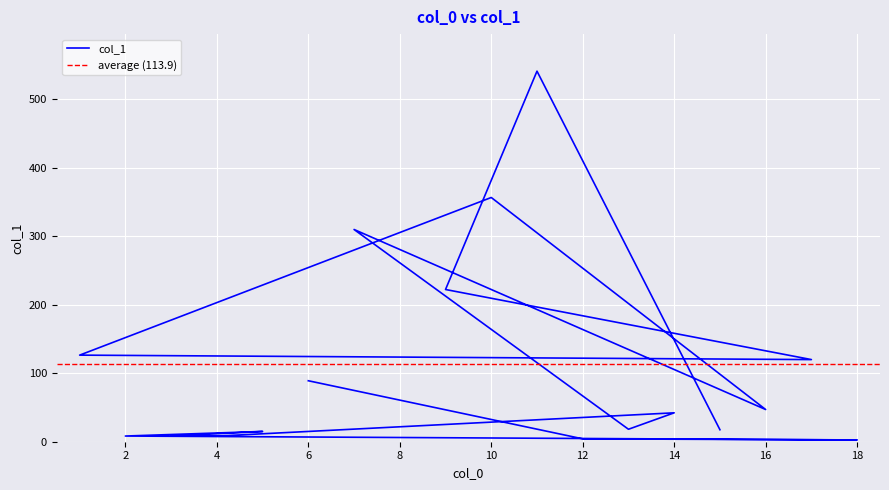

What is the change in value from 10 to 1?

-230.1